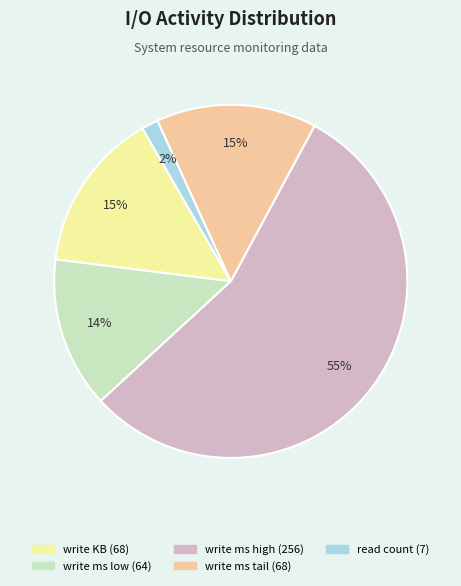

Is the sum of read count (7) and write ms low (64) greater than half?

No